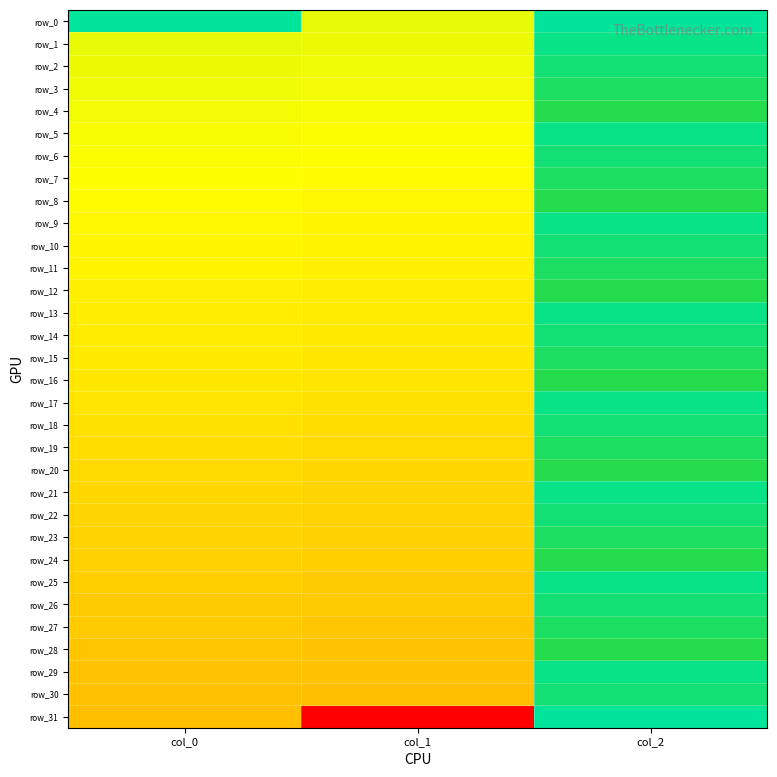

Count the number of categories in the chart.

3